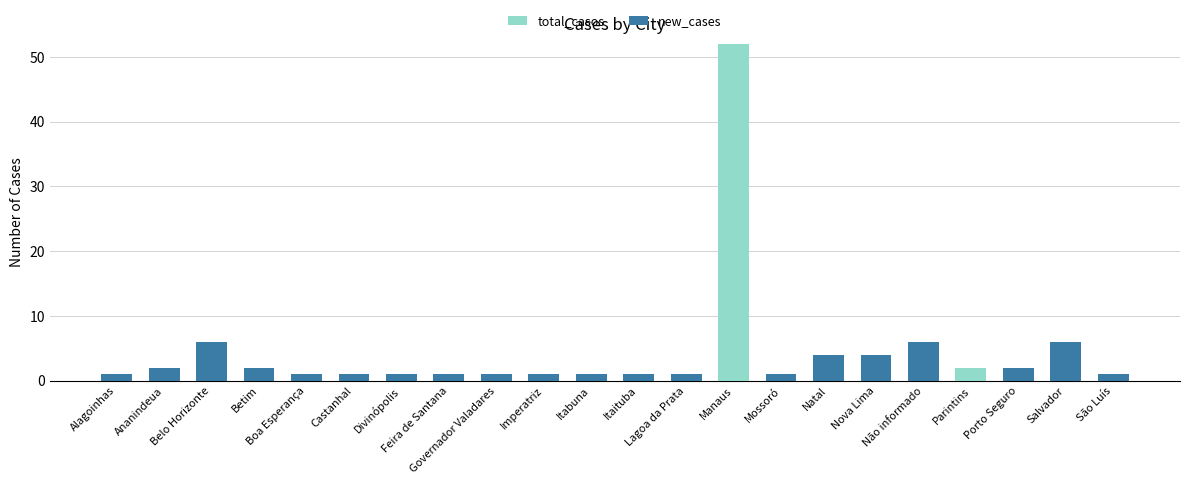

What is the highest value of the total_casos series?

52